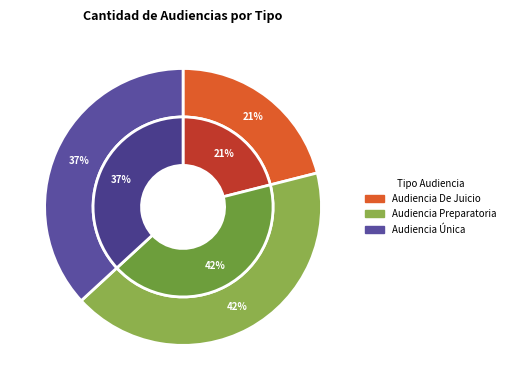

How much of the chart is everything except Audiencia Única?

63.2%